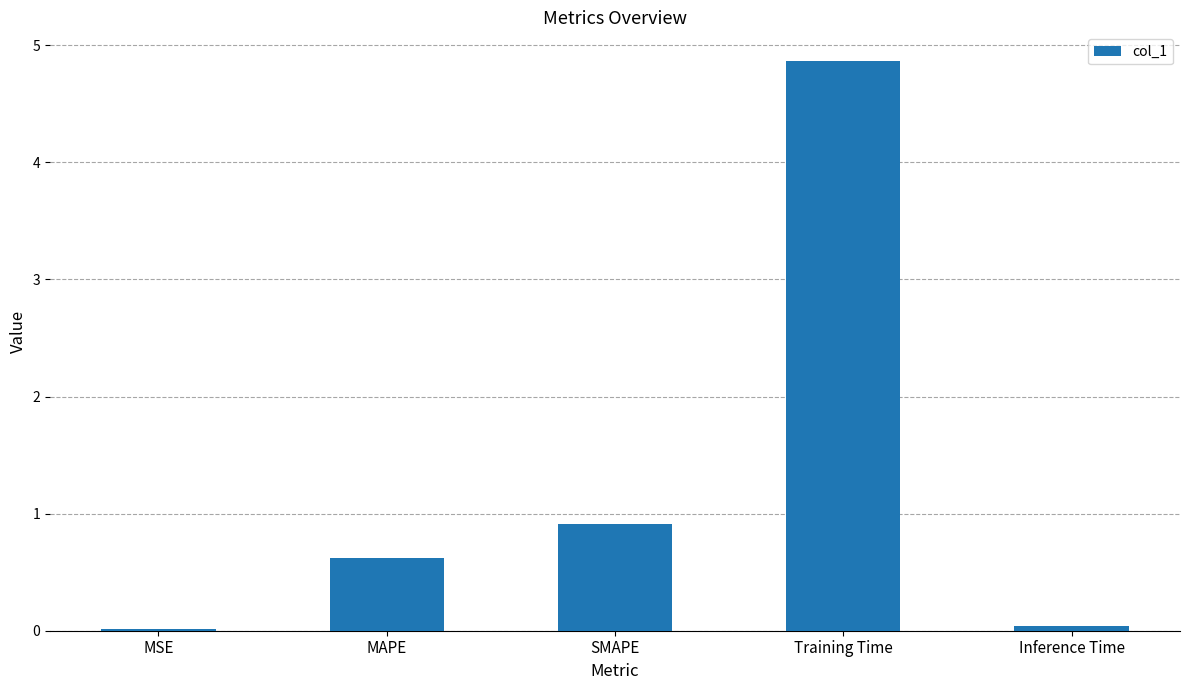

What is the sum of the values at SMAPE and MSE?

0.9